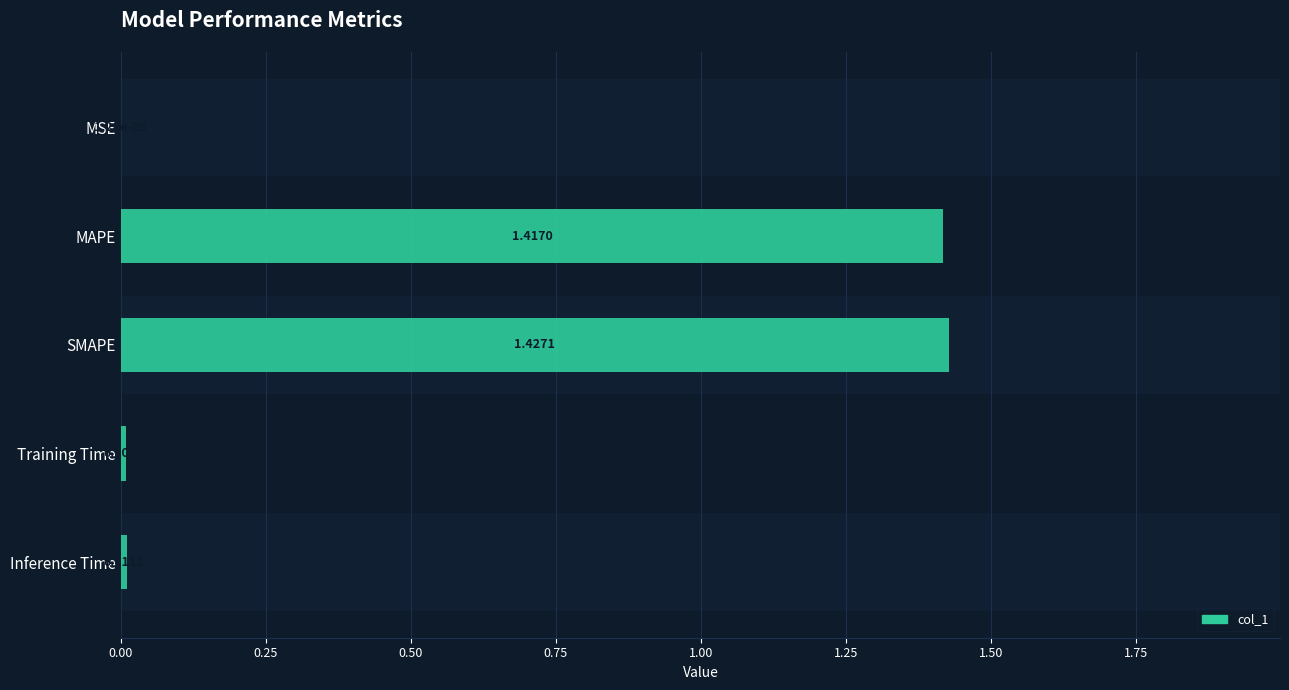

What position from the left is MSE?

1